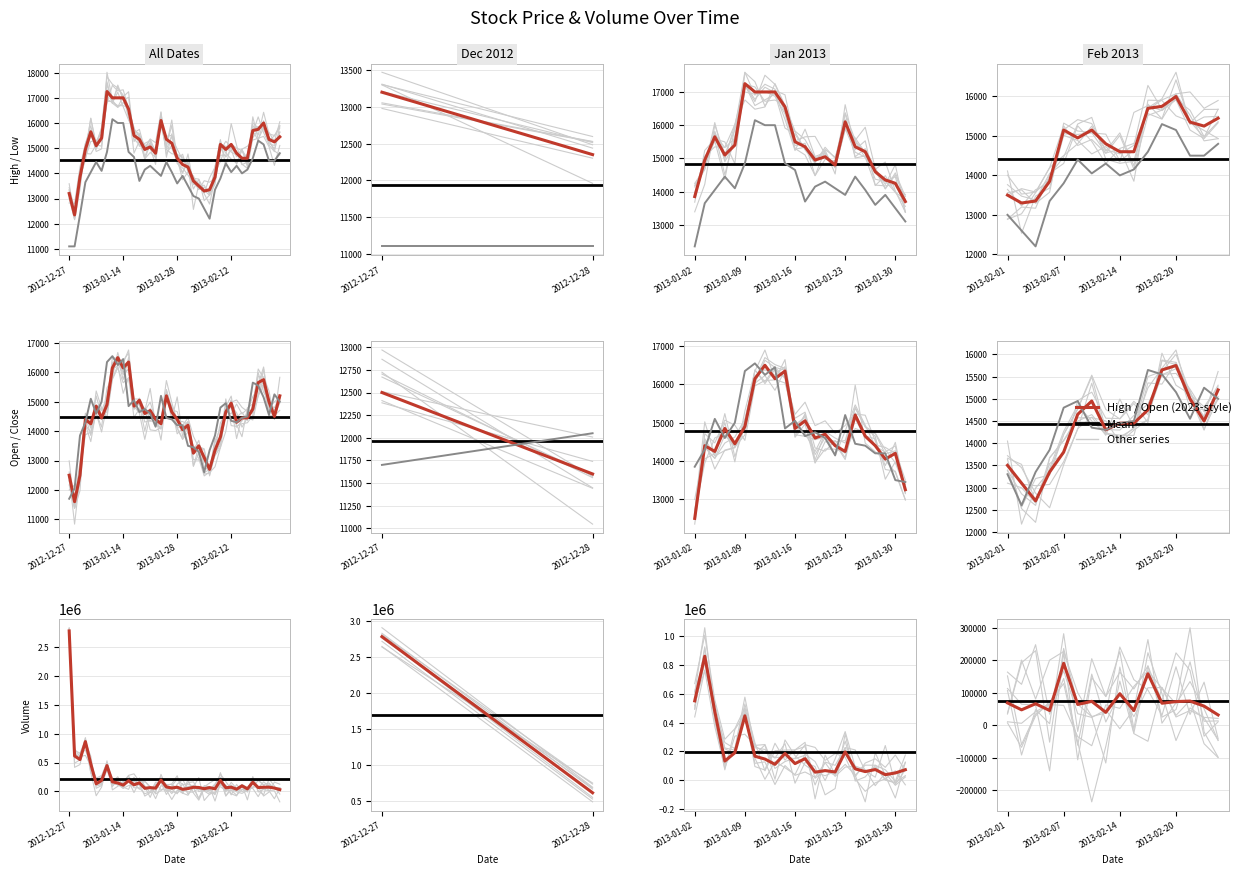

What is the average value of the Open series?

14458